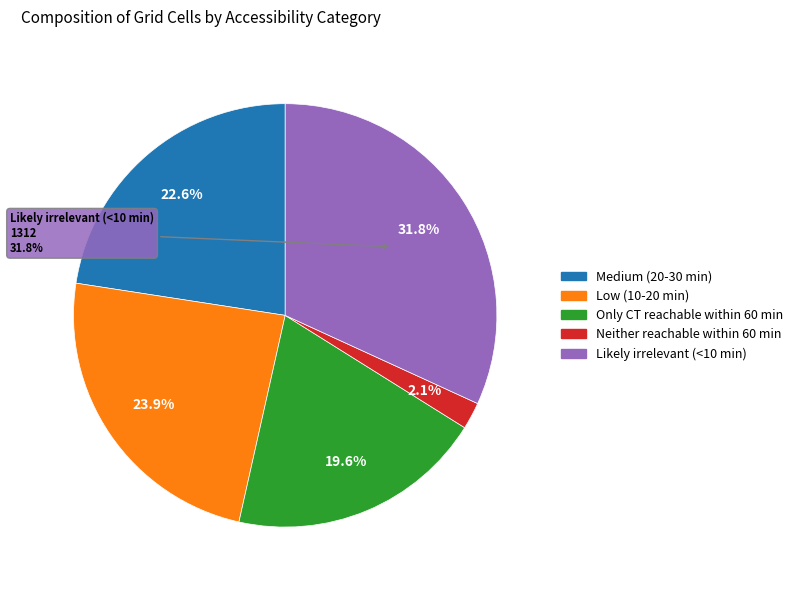

Is the sum of Medium (20-30 min) and Low (10-20 min) greater than half?

No